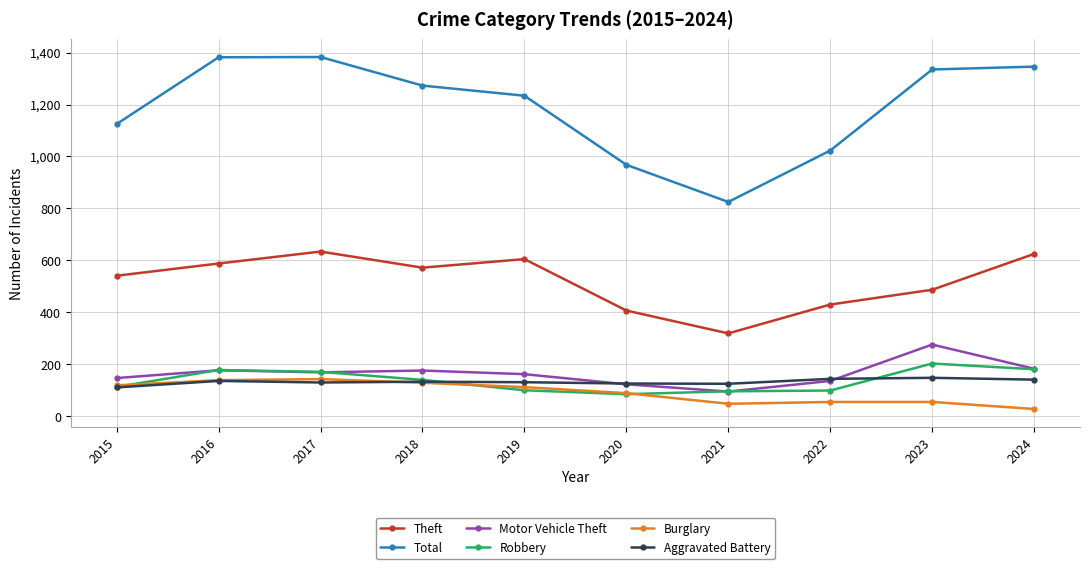

How many interior local valleys does the Theft series have?

2